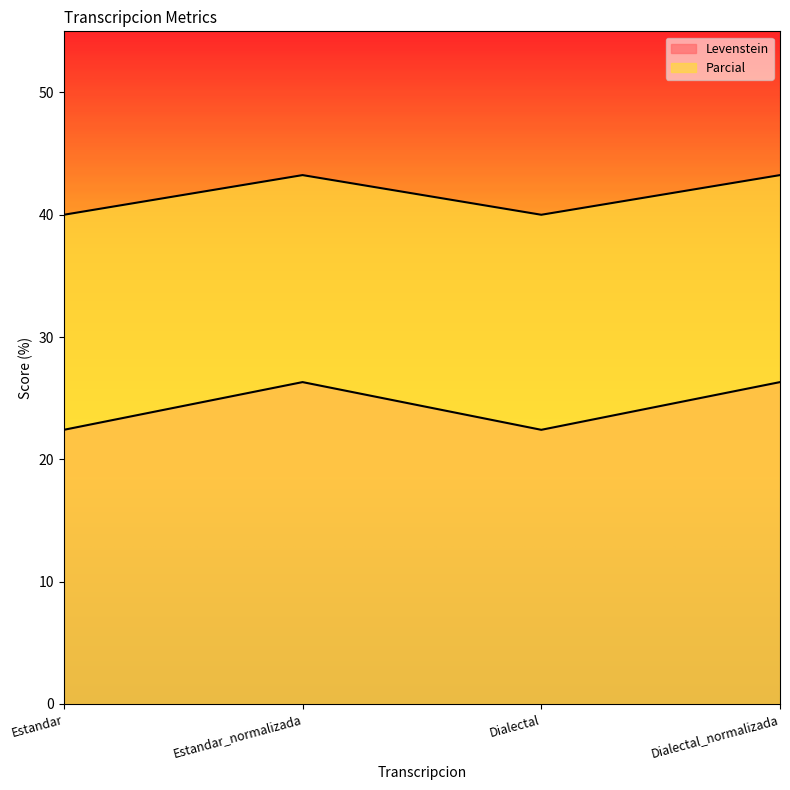

At which category is the sum across all series the highest?

Estandar_normalizada